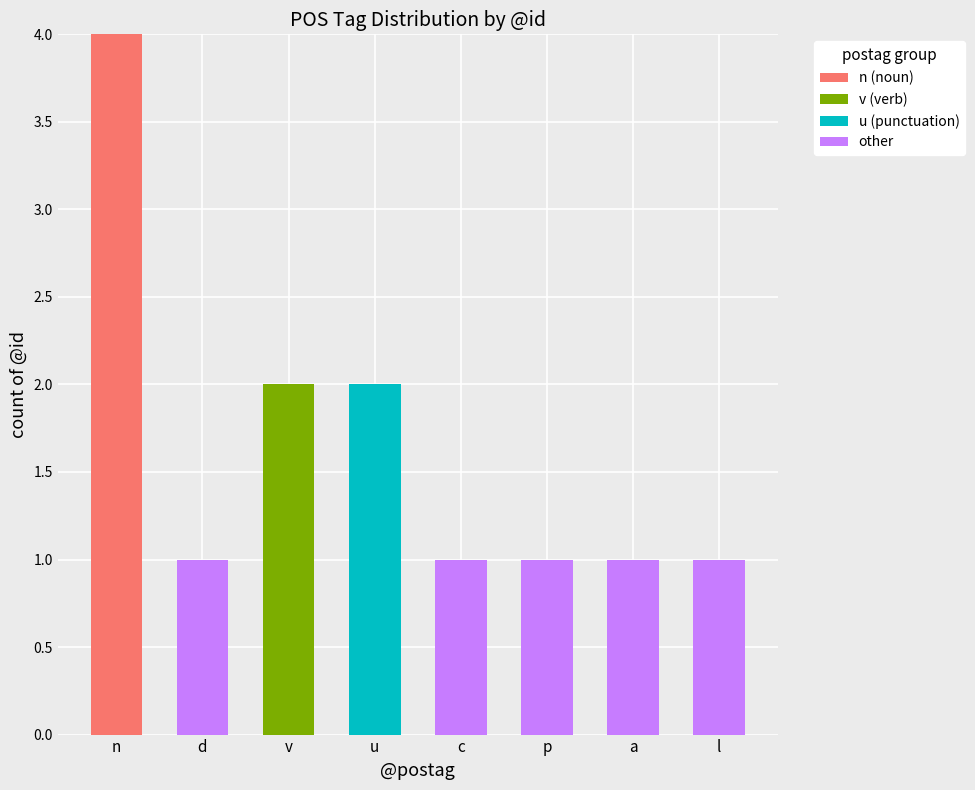

What is the maximum value for n (noun)?

4